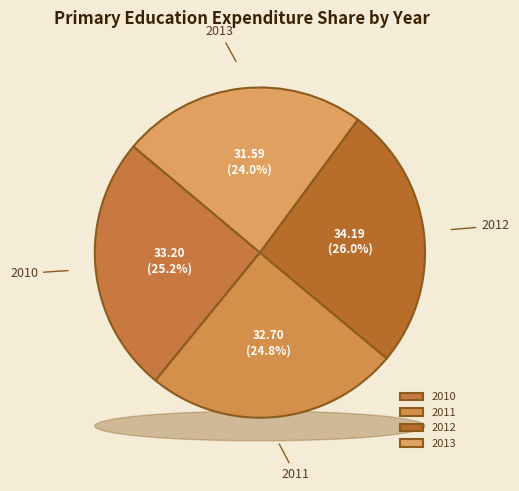

To the nearest percent, what is the difference between the largest and smallest slice percentages?

2%